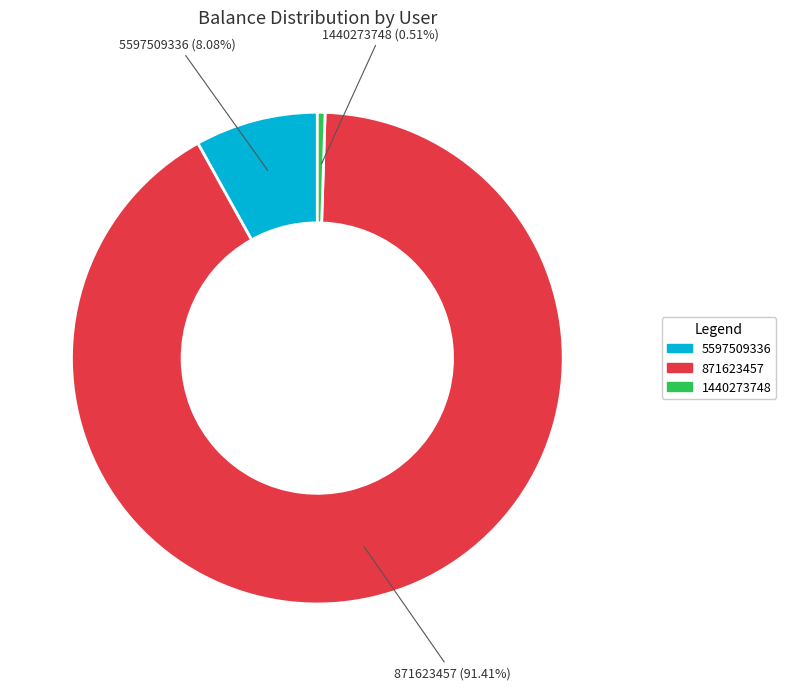

Which slice is the largest?

871623457